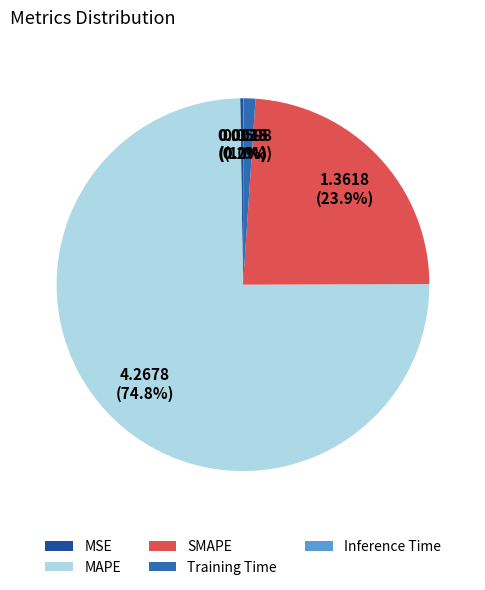

Is the sum of MAPE and Training Time greater than half?

Yes